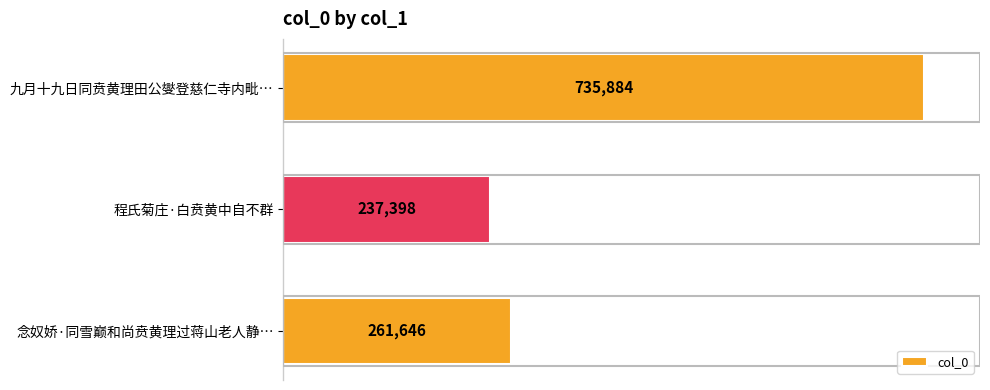

The value at 念奴娇·同雪巅和尚贲黄理过蒋山老人静… is 261646. True or false?

True